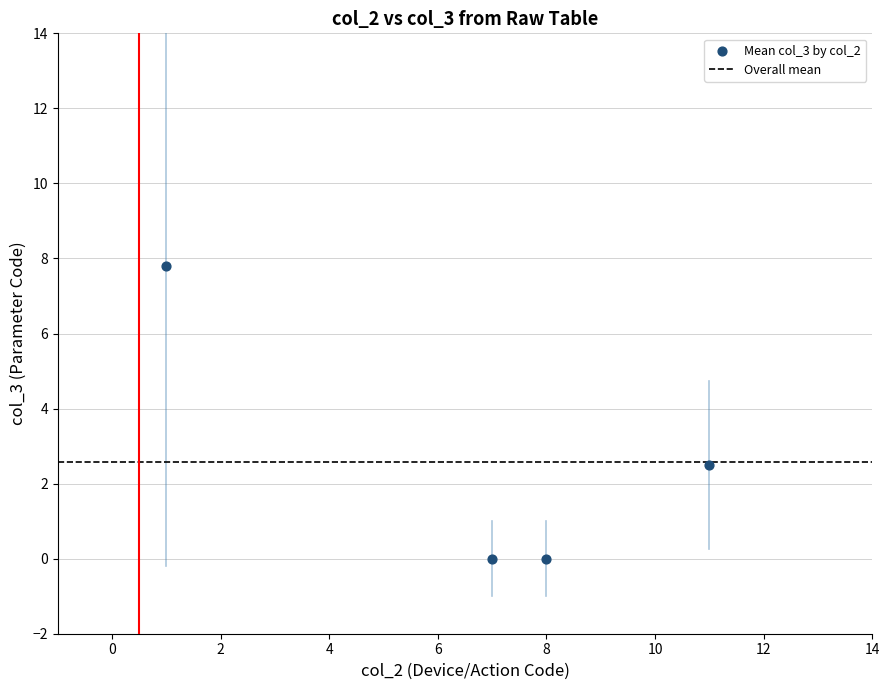

What is the range of X values (max minus min)?

10.0